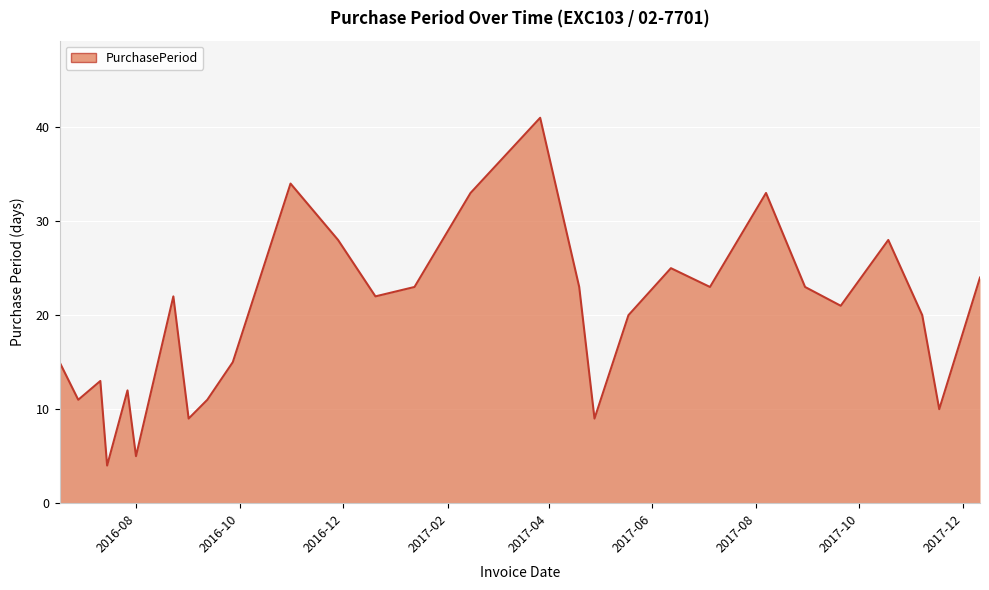

What is the difference between the maximum and minimum values?

37